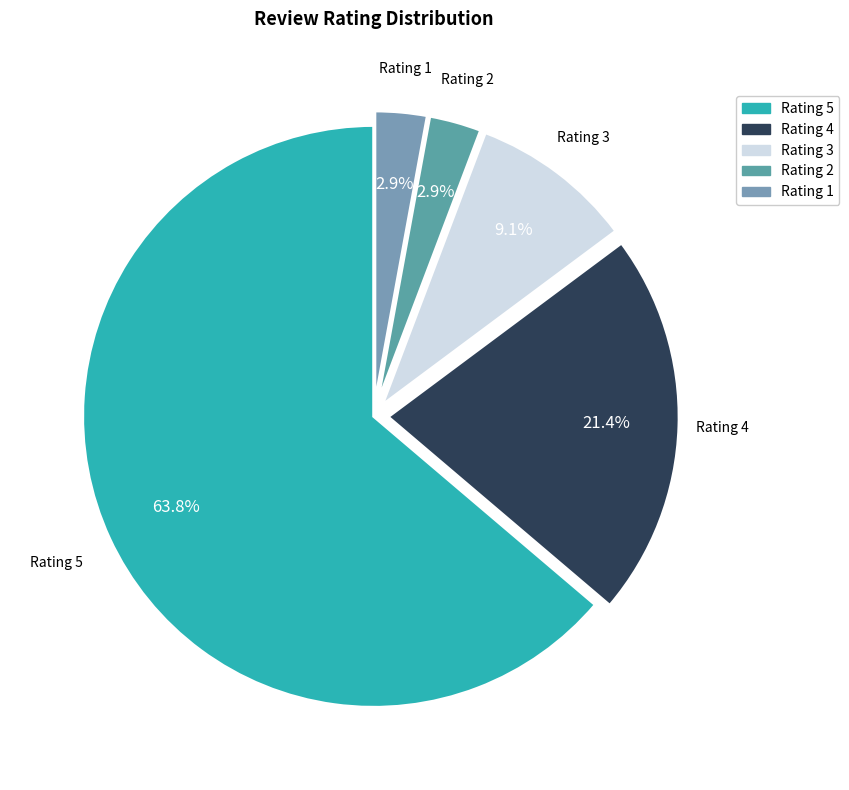

What percentage do Rating 4 and Rating 1 together represent?

24.3%